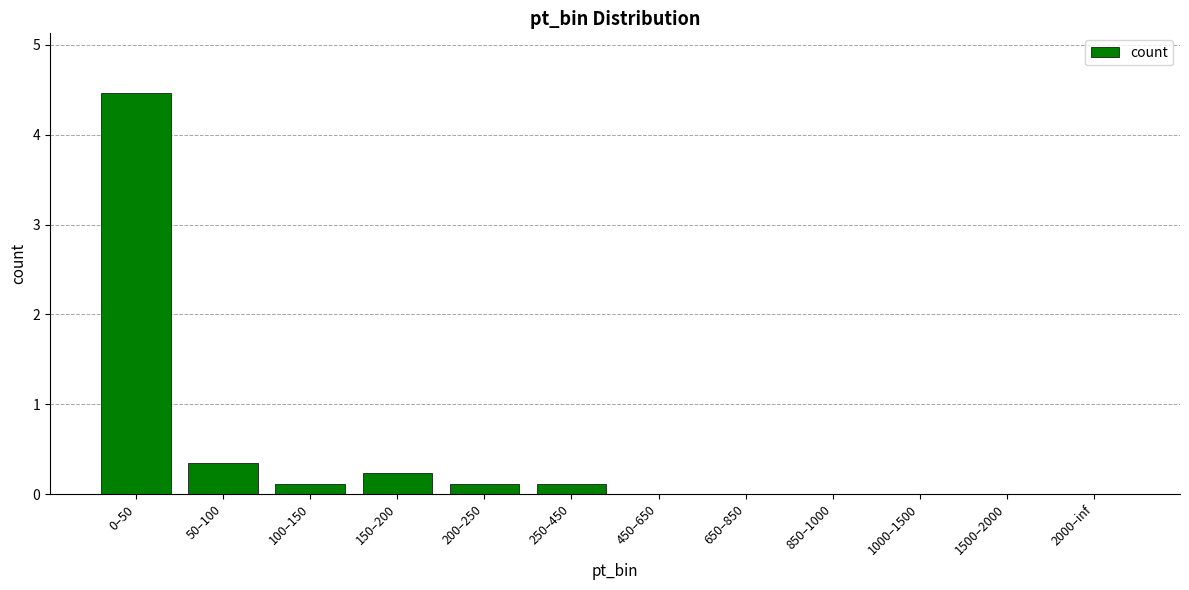

Between 1000–1500 and 0–50, which is larger?

0–50